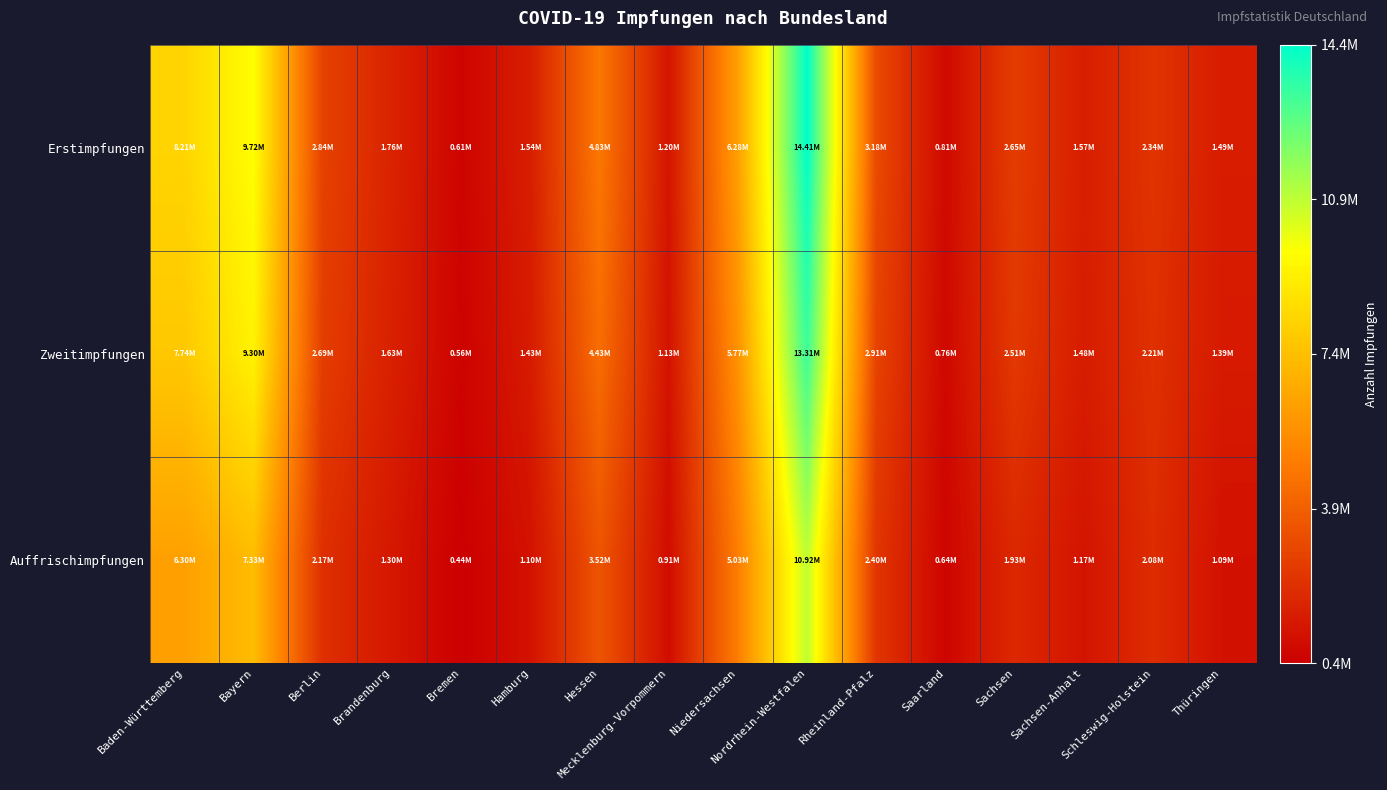

Reading left to right, list all the values displayed in this chart.

Erstimpfungen: Baden-Württemberg=8207143	Bayern=9720277	Berlin=2843628	Brandenburg=1755889	Bremen=613757	Hamburg=1538318	Hessen=4827018	Mecklenburg-Vorpommern=1196747	Niedersachsen=6275715	Nordrhein-Westfalen=14407267	Rheinland-Pfalz=3177298	Saarland=811045	Sachsen=2650612	Sachsen-Anhalt=1568223	Schleswig-Holstein=2341163	Thüringen=1487609
Zweitimpfungen: Baden-Württemberg=7740026	Bayern=9304337	Berlin=2687828	Brandenburg=1631337	Bremen=557033	Hamburg=1426496	Hessen=4433677	Mecklenburg-Vorpommern=1130092	Niedersachsen=5770163	Nordrhein-Westfalen=13314099	Rheinland-Pfalz=2906377	Saarland=758792	Sachsen=2510828	Sachsen-Anhalt=1484845	Schleswig-Holstein=2212212	Thüringen=1392091
Auffrischimpfungen: Baden-Württemberg=6295784	Bayern=7325274	Berlin=2167606	Brandenburg=1299656	Bremen=436479	Hamburg=1100128	Hessen=3522488	Mecklenburg-Vorpommern=906898	Niedersachsen=5034427	Nordrhein-Westfalen=10918120	Rheinland-Pfalz=2395624	Saarland=644933	Sachsen=1929451	Sachsen-Anhalt=1171670	Schleswig-Holstein=2078141	Thüringen=1086714